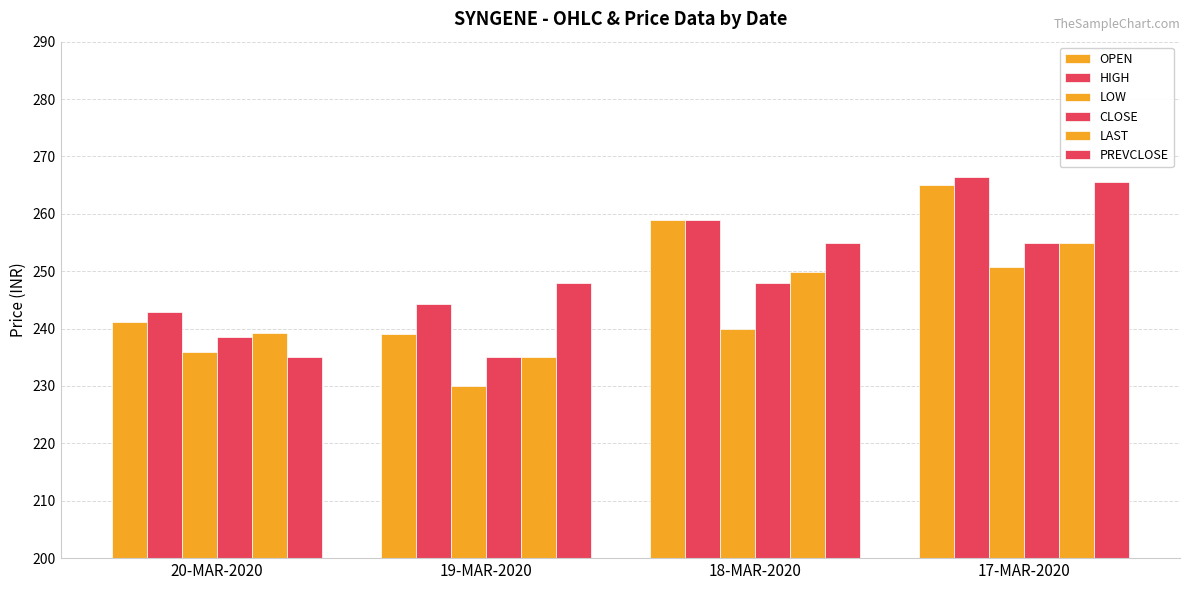

How many data points does each series have?

4